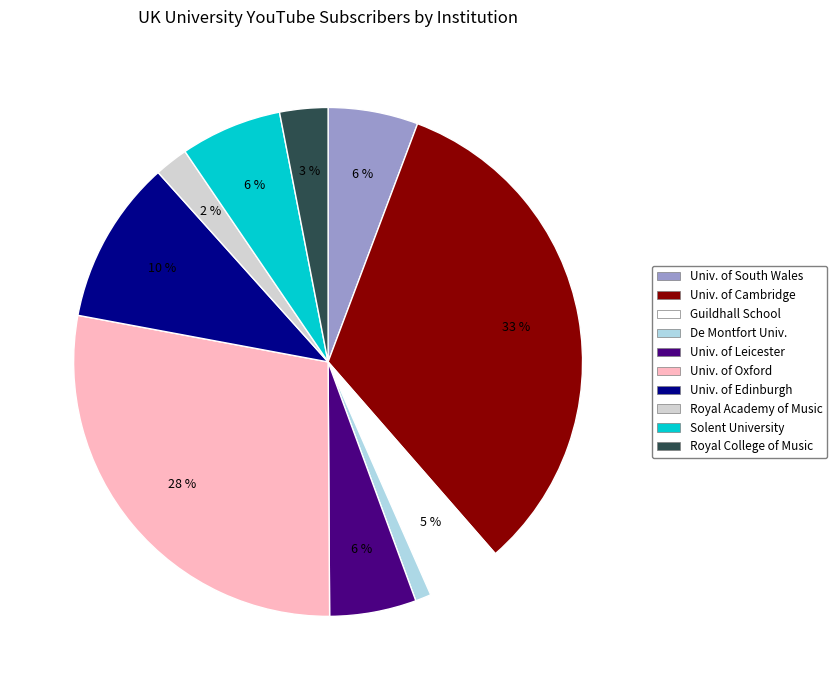

To the nearest percent, what is the average slice percentage?

10%